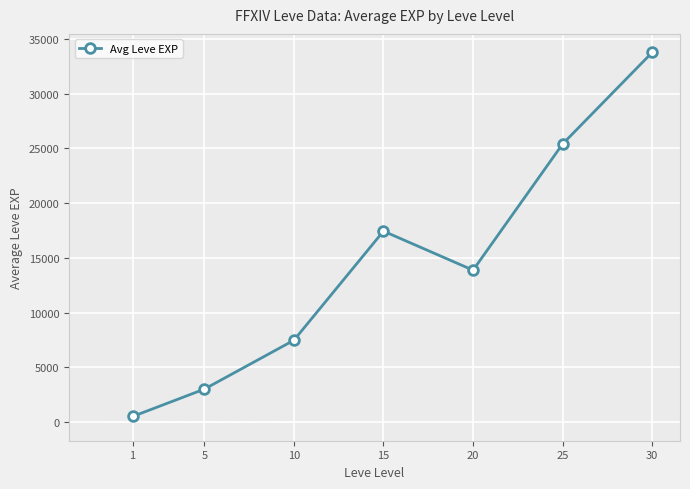

What is the smallest value displayed?

510.2